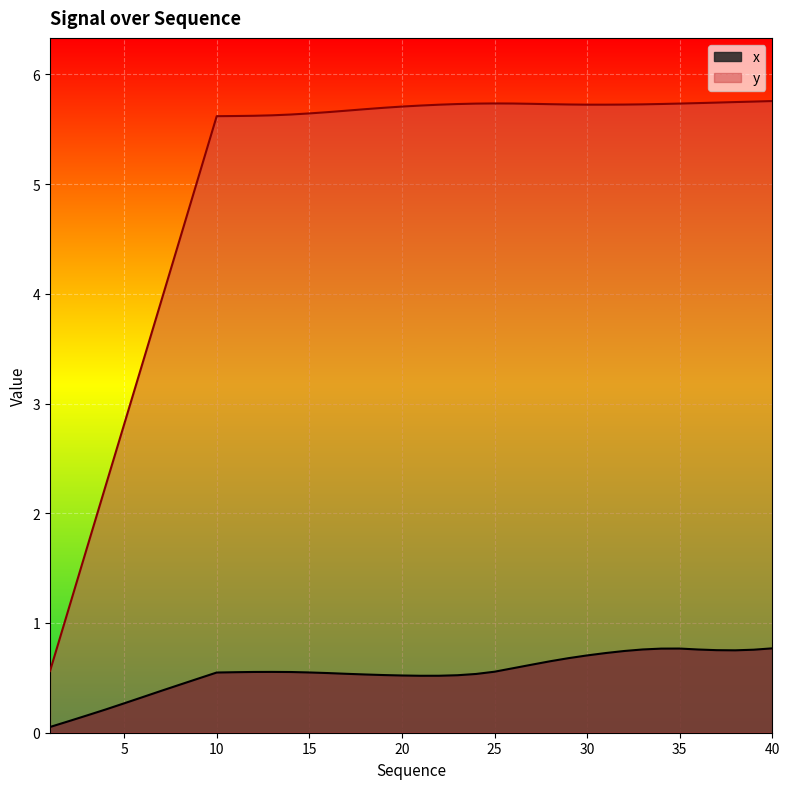

Reading left to right, transcribe all the data shown in this chart.

x: 0.1	0.1	0.2	0.2	0.3	0.3	0.4	0.4	0.5	0.5	0.6	0.6	0.6	0.6	0.5	0.5	0.5	0.5	0.5	0.5	0.5	0.5	0.5	0.5	0.6	0.6	0.6	0.7	0.7	0.7	0.7	0.7	0.8	0.8	0.8	0.8	0.8	0.8	0.8	0.8
y: 0.6	1.1	1.7	2.2	2.8	3.4	3.9	4.5	5.1	5.6	5.6	5.6	5.6	5.6	5.6	5.7	5.7	5.7	5.7	5.7	5.7	5.7	5.7	5.7	5.7	5.7	5.7	5.7	5.7	5.7	5.7	5.7	5.7	5.7	5.7	5.7	5.7	5.7	5.8	5.8